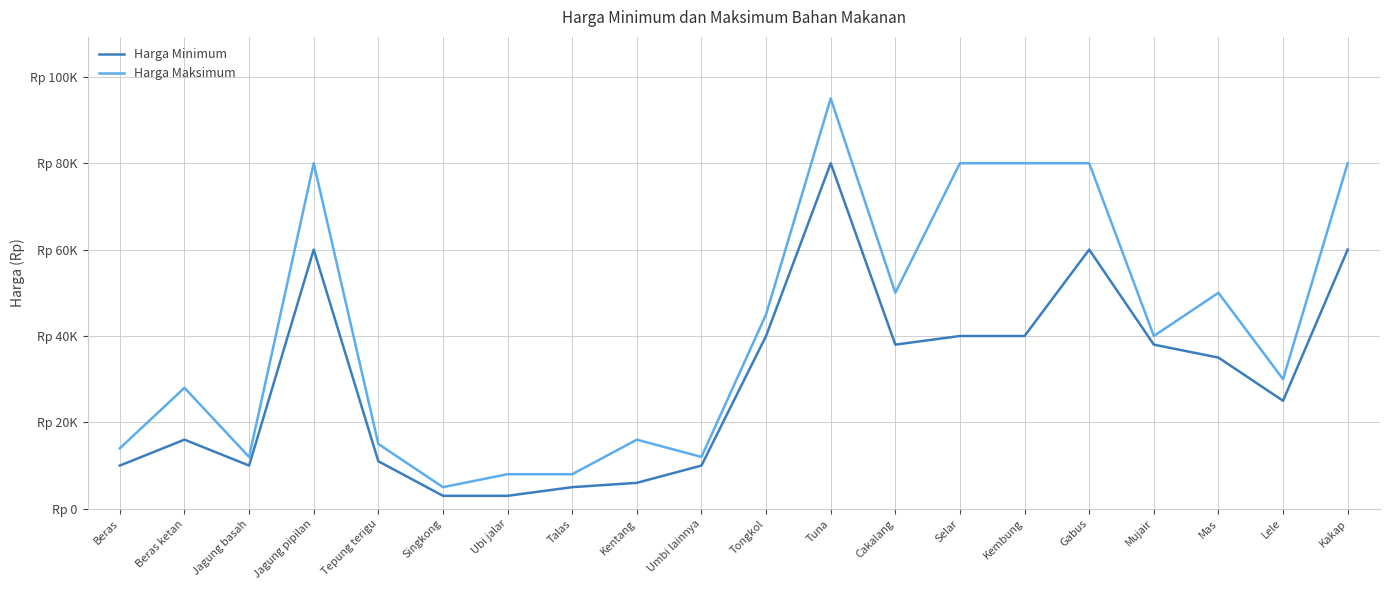

What are all the series names shown in the legend?

Harga Minimum, Harga Maksimum